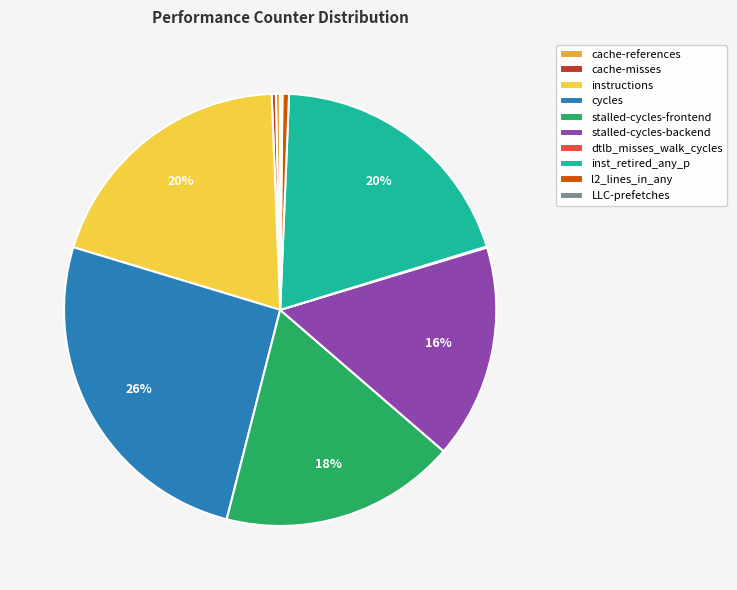

True or false: cycles accounts for 34% of the total.

False